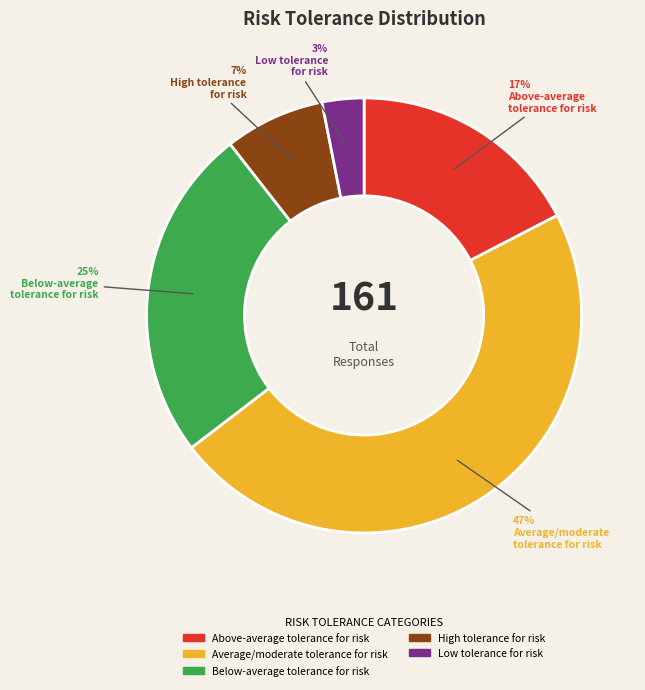

True or false: Above-average tolerance for risk accounts for 12% of the total.

False